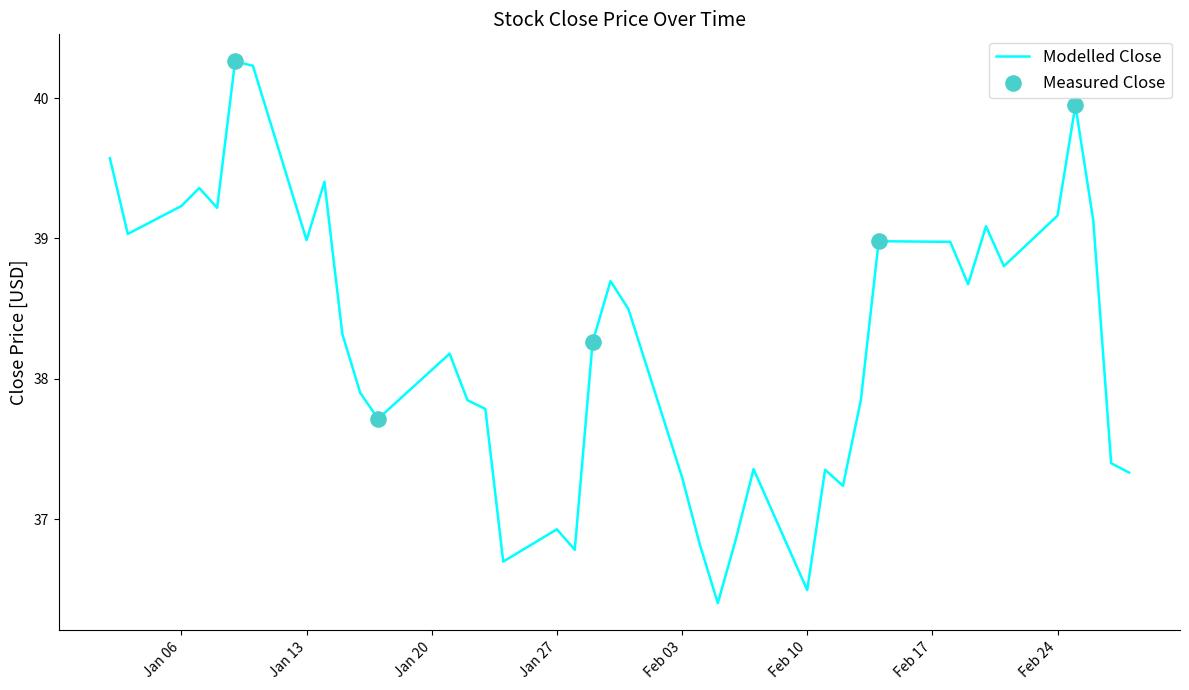

What is the smallest value displayed?

36.4